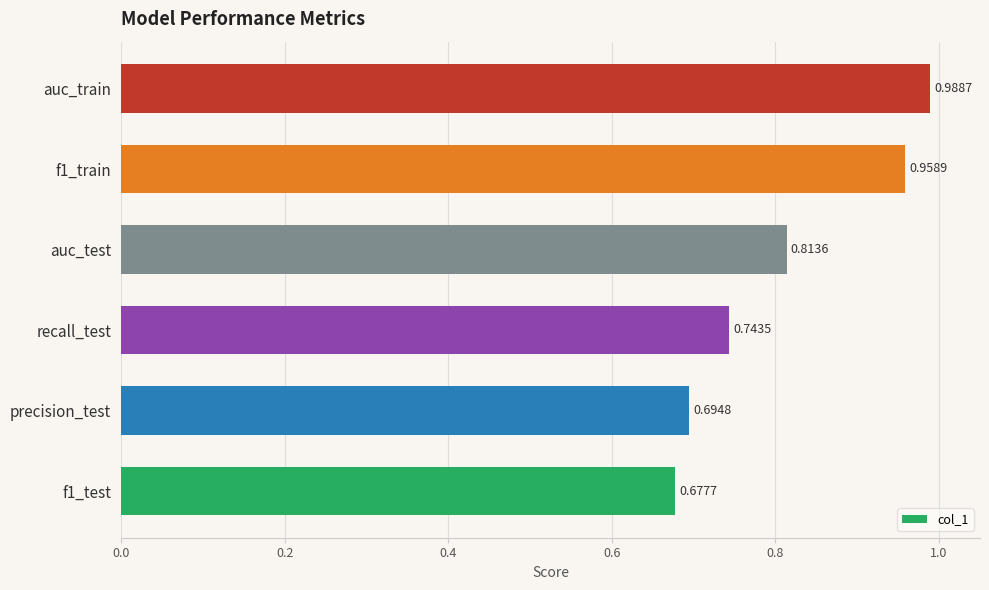

List the labels in order of value, smallest first.

f1_test, precision_test, recall_test, auc_test, f1_train, auc_train